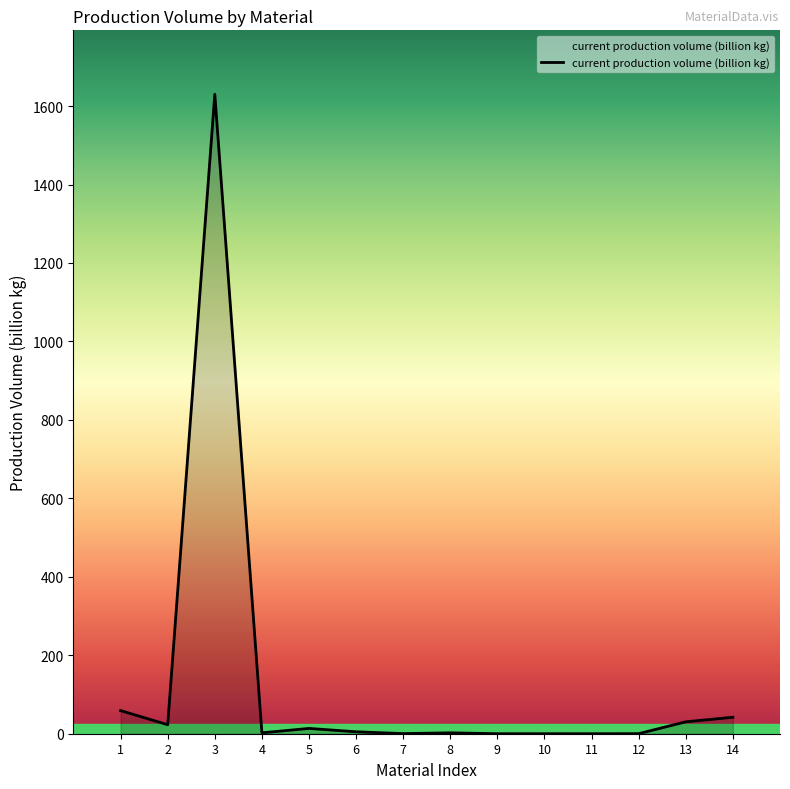

How many series are shown in this chart?

1